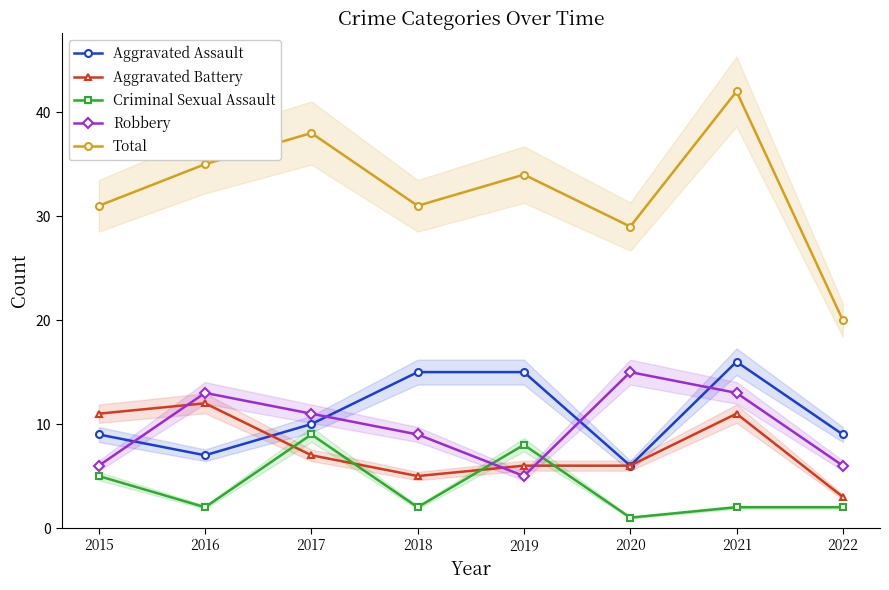

Rank the series at 2016 from highest to lowest value.

Total, Robbery, Aggravated Battery, Aggravated Assault, Criminal Sexual Assault